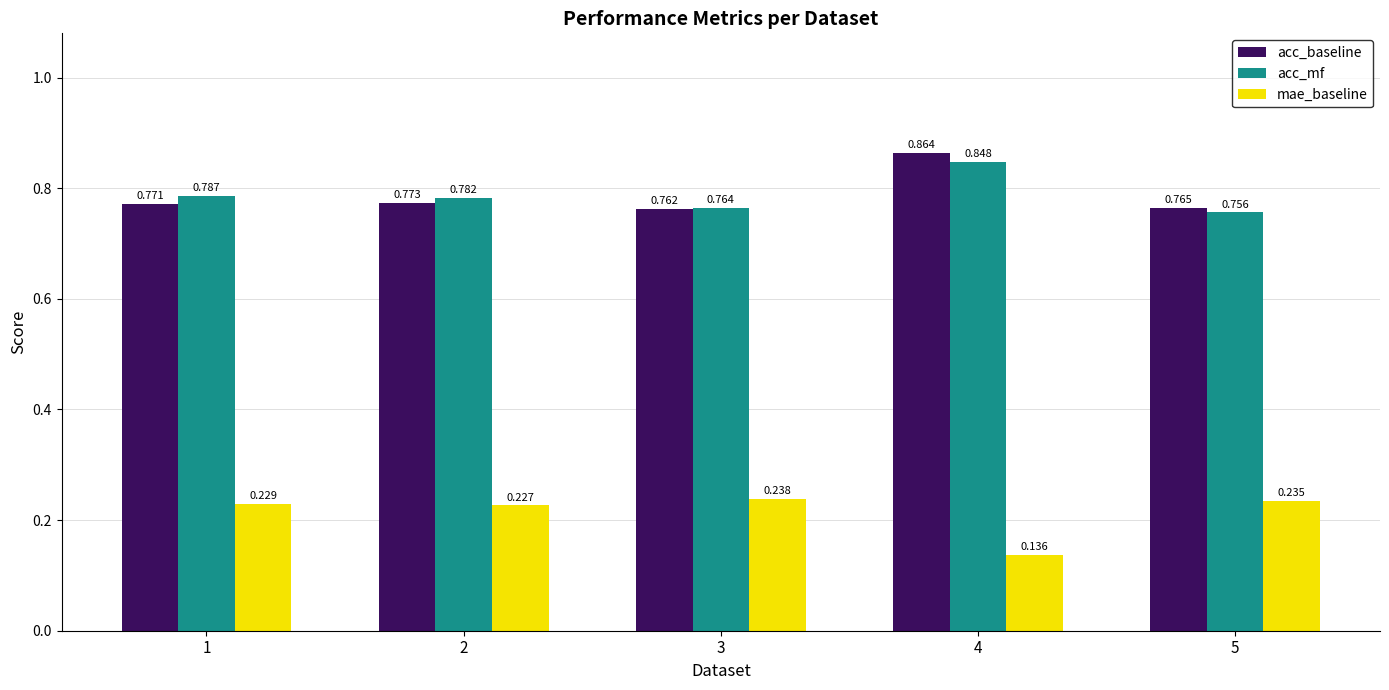

List the series in order of their peak value, highest first.

acc_baseline, acc_mf, mae_baseline